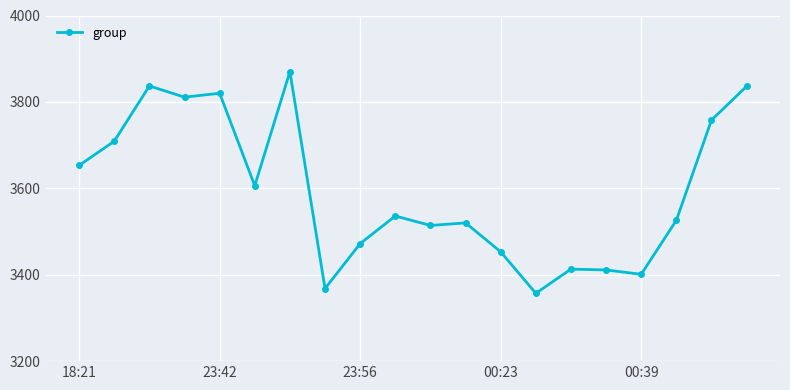

What is the value of the 1st point from the left?

3653